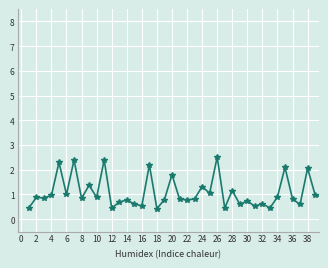

What is the smallest value displayed?

0.4